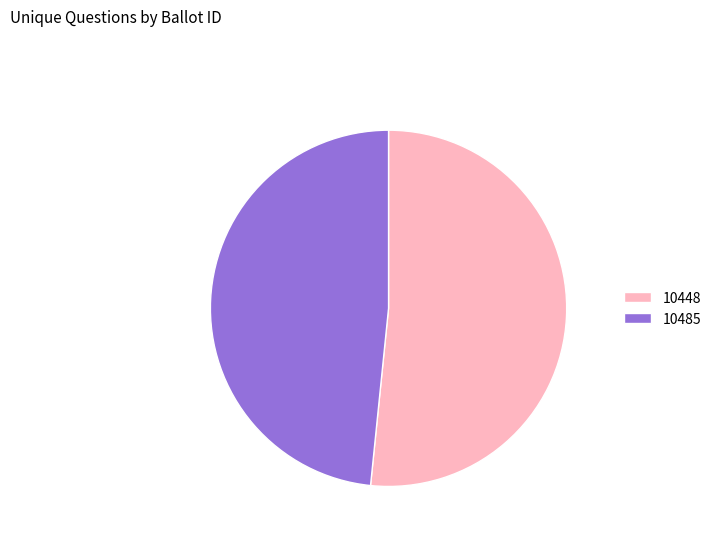

Rank the categories by value from highest to lowest.

10448, 10485